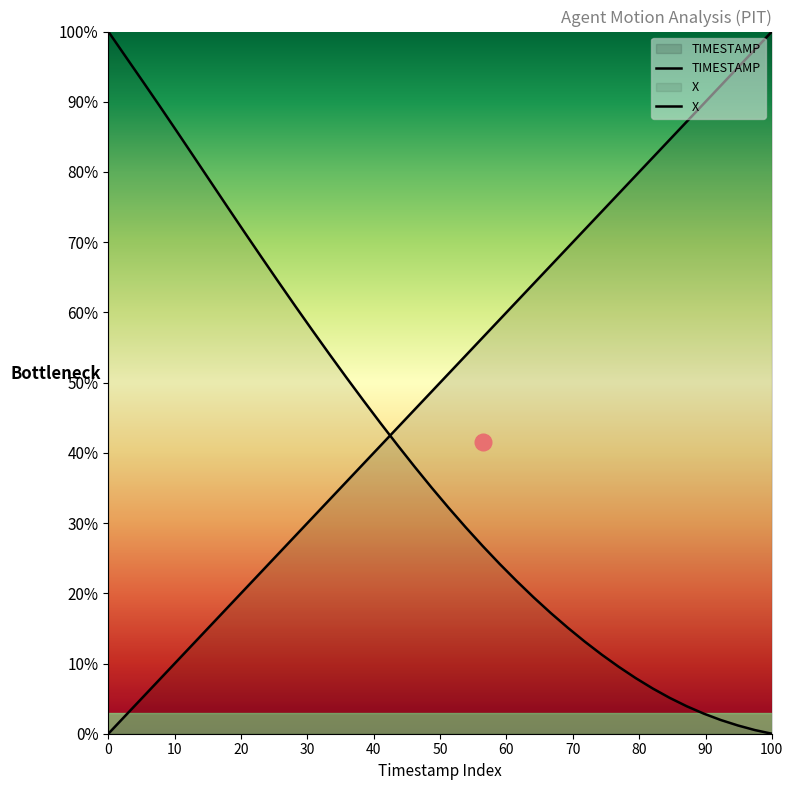

How many lines are shown in the chart?

2